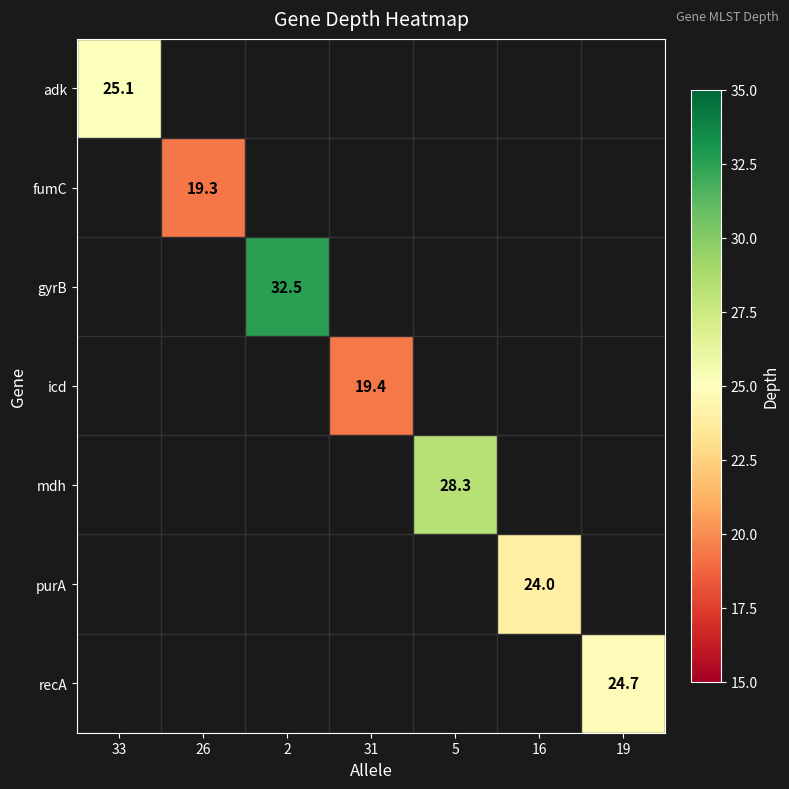

The value of fumC at 26 is 19.3. True or false?

True